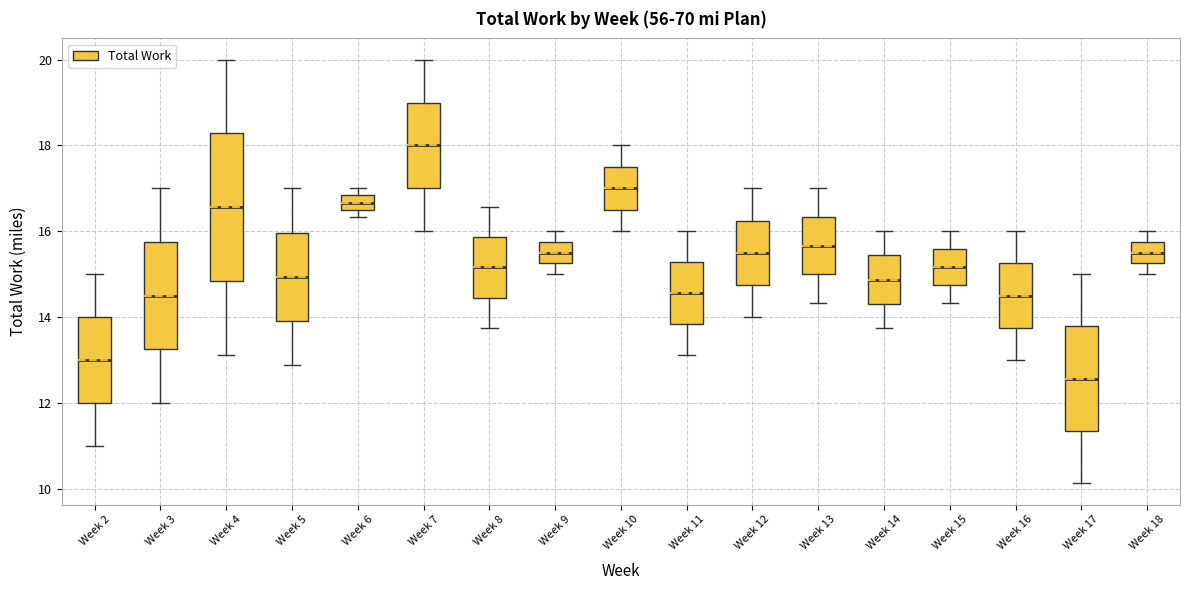

Where does the median line of the box for Week 13 sit on the y-axis? The values are not printed on the chart, so give them approximately, as read against the axis.

15.6